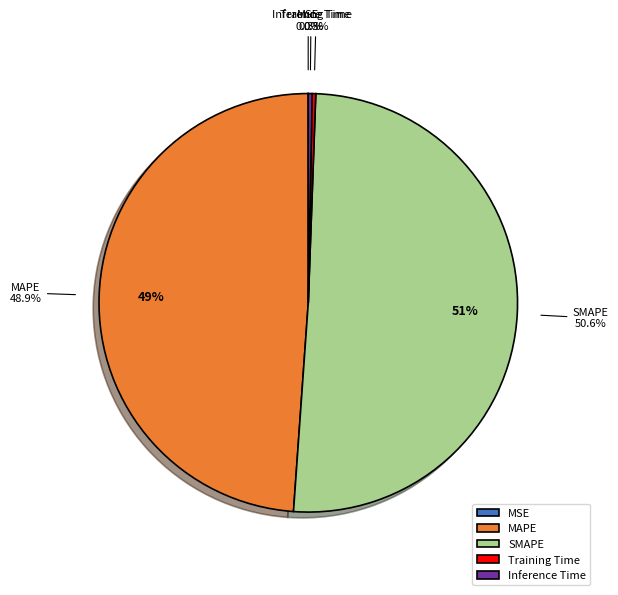

What percentage is NOT represented by SMAPE?

49.4%